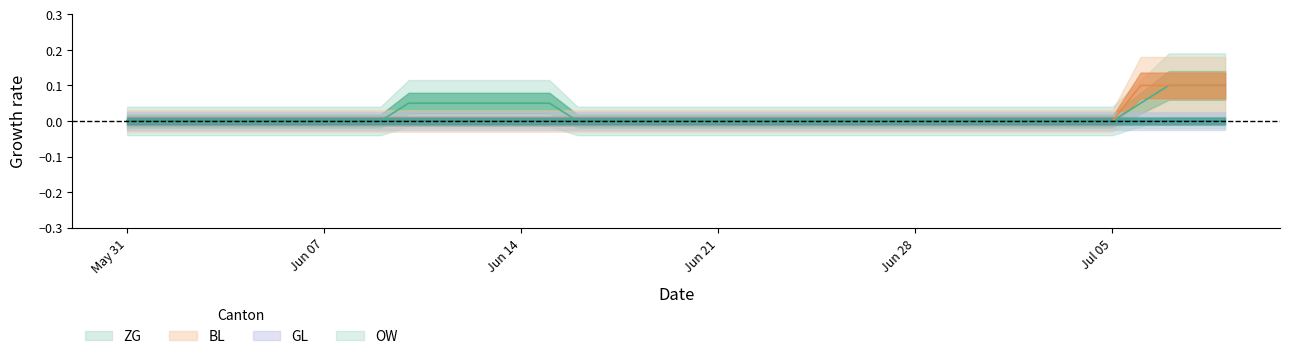

True or false: BL has more than 1 interior local peaks.

False